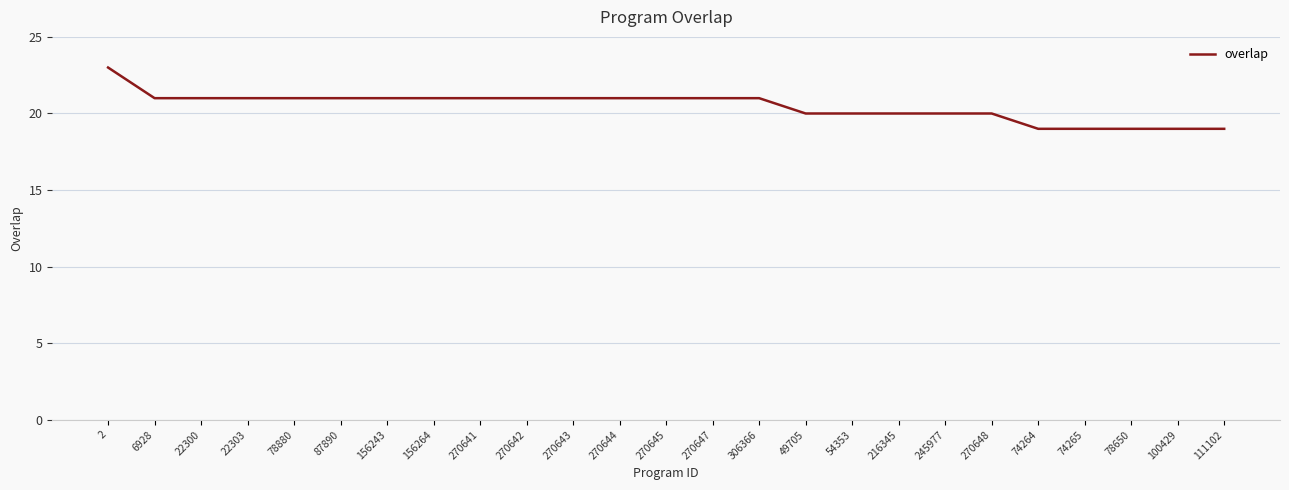

What is the difference between the values at 2 and 111102?

4